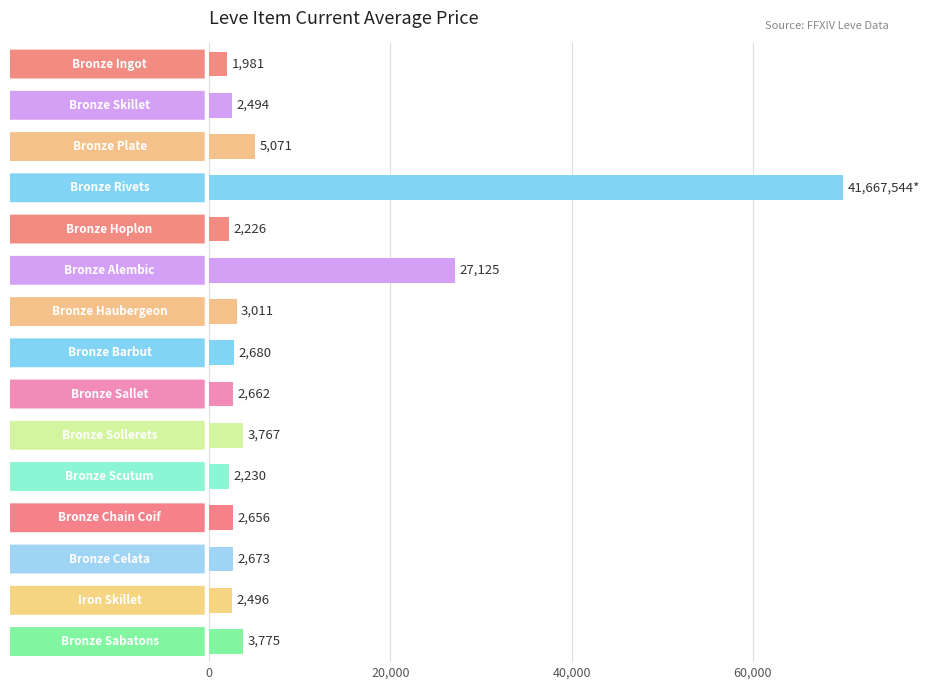

What is the sum of all values?

134847